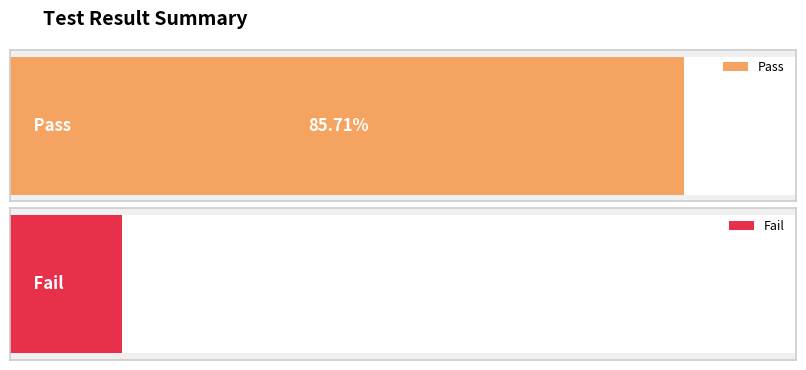

What is the label of the 1st bar from the left?

Pass